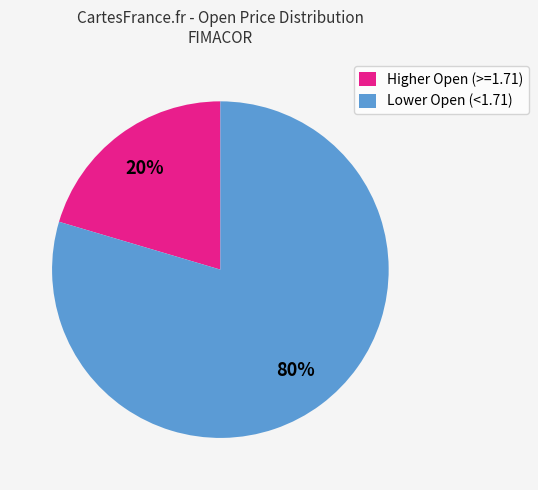

Do Lower Open (<1.71) and Higher Open (>=1.71) together represent more than half of the pie?

Yes